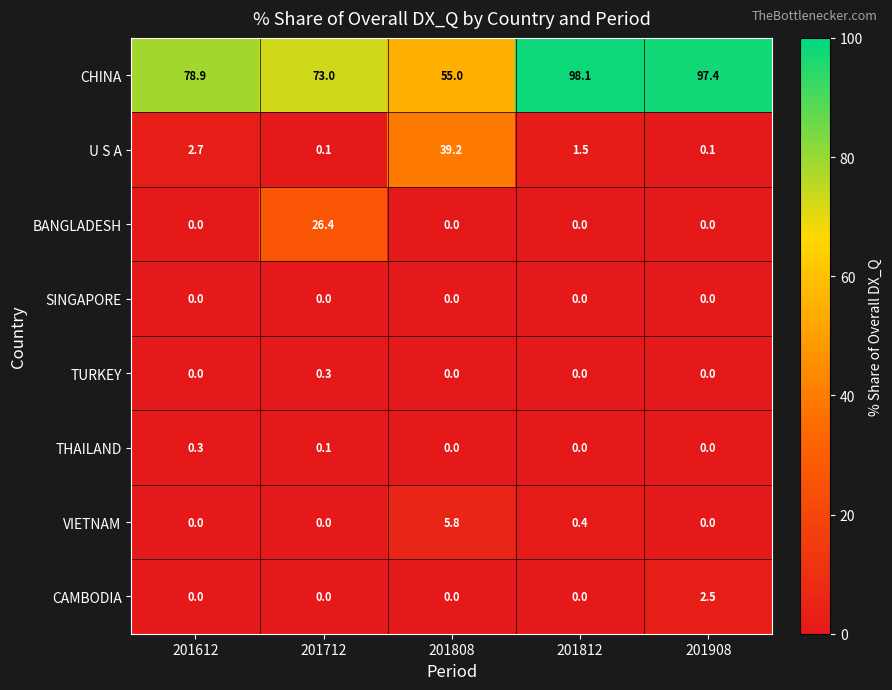

What is the difference between the maximum and minimum values in the CAMBODIA series?

2.5